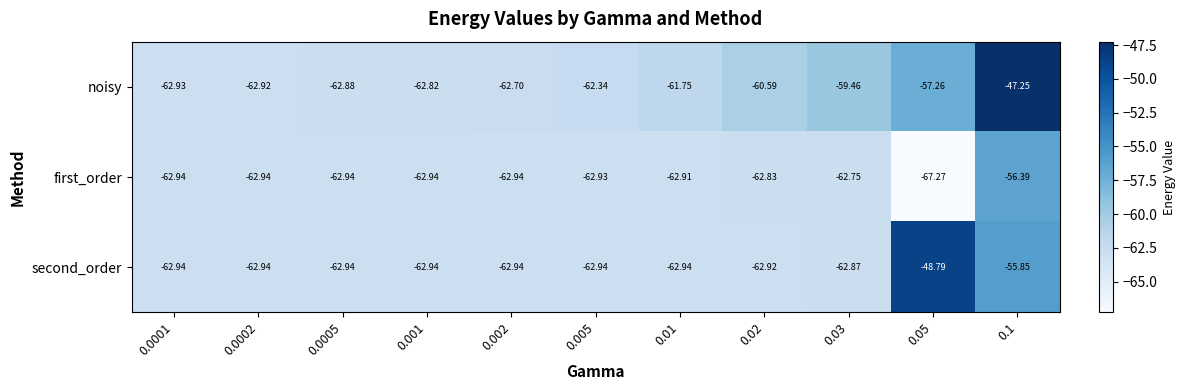

At which category does the chart reach its peak across all series?

0.1